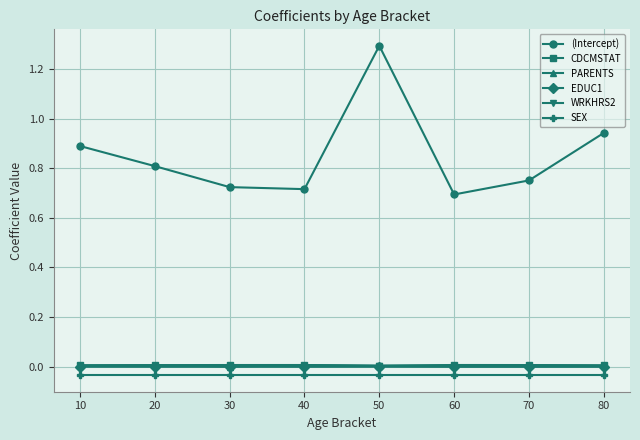

Which category has the highest value across all series?

50